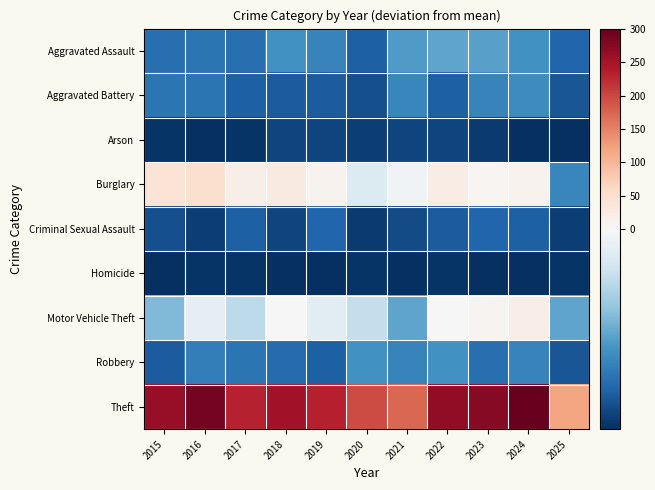

List the series in order of their peak value, highest first.

Theft, Burglary, Motor Vehicle Theft, Aggravated Assault, Robbery, Aggravated Battery, Criminal Sexual Assault, Arson, Homicide